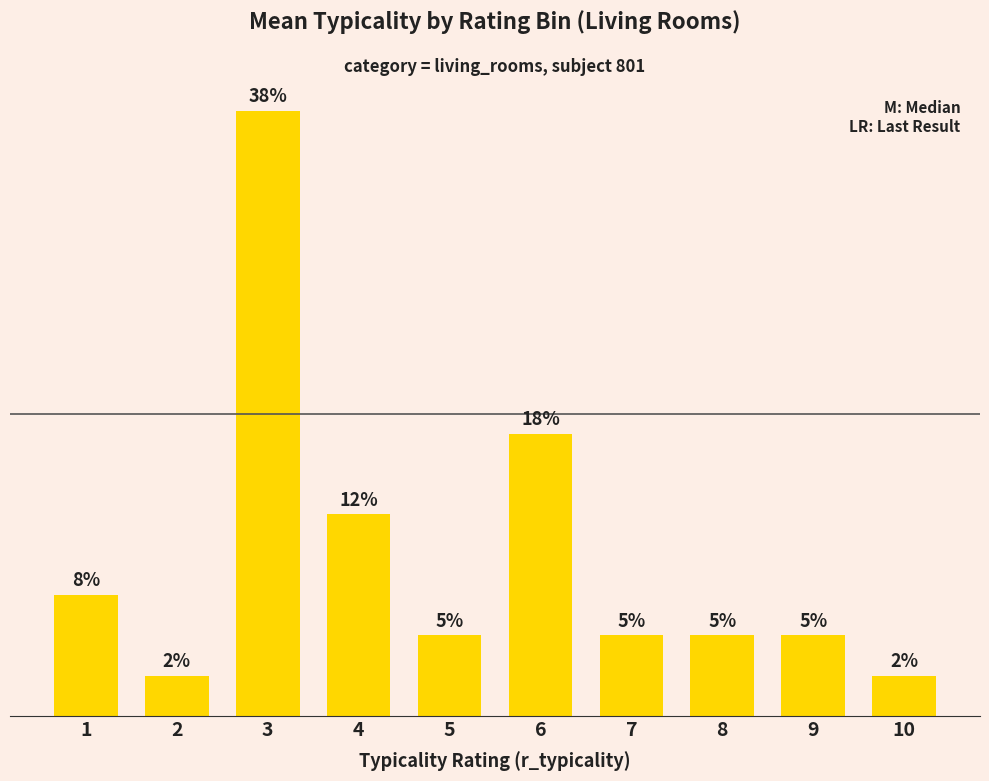

Is it true that the value at 4 is 3.8?

False